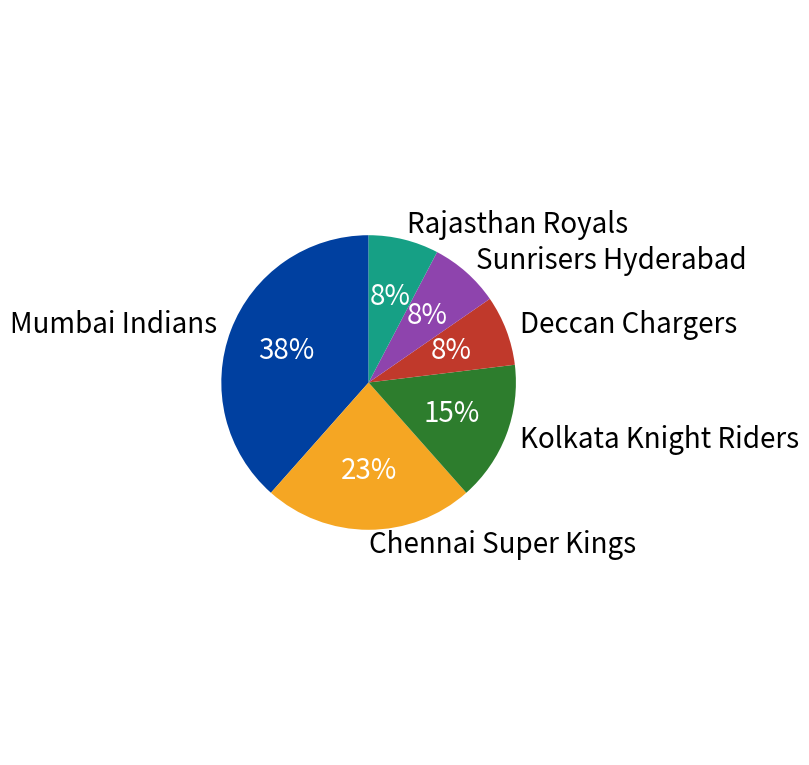

What is the largest slice in the pie chart?

Mumbai Indians